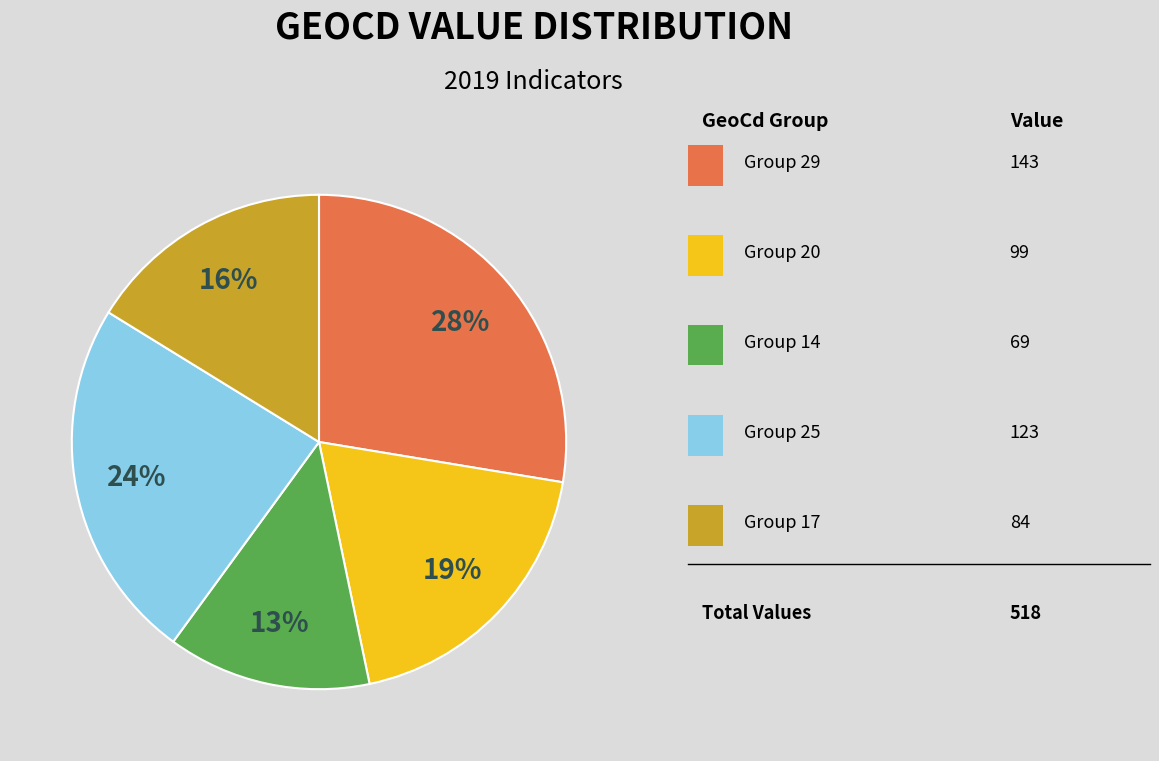

How many slices are in this pie chart?

5